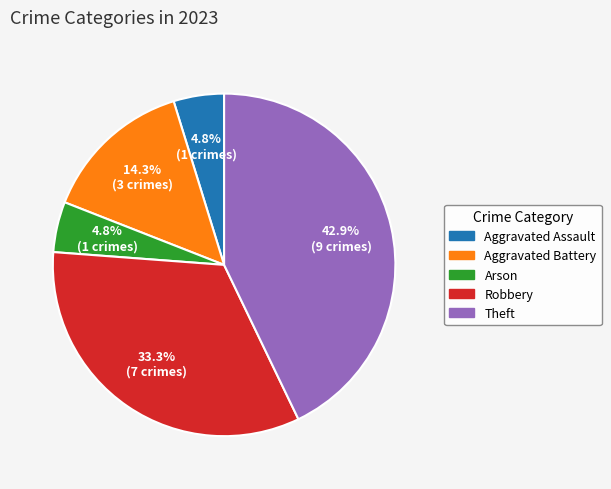

To the nearest percent, what is the average slice percentage?

20%